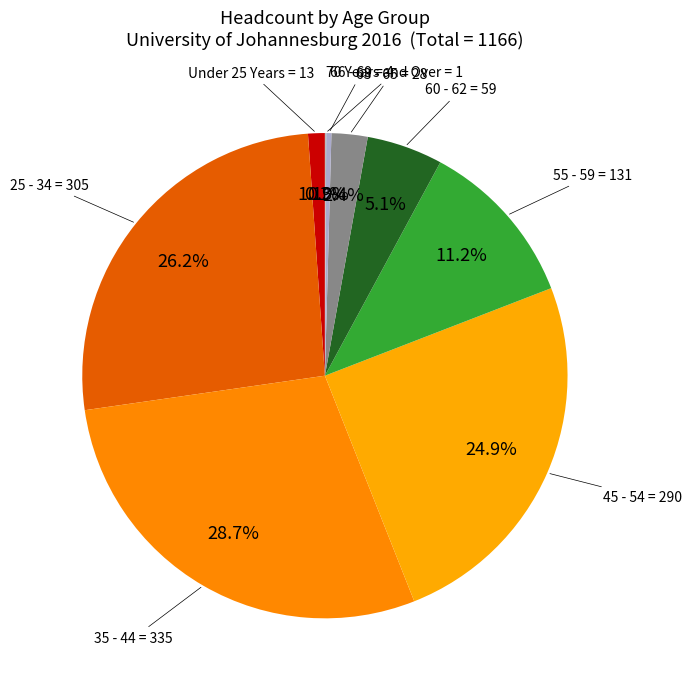

Which category has the biggest portion of the pie?

35 - 44